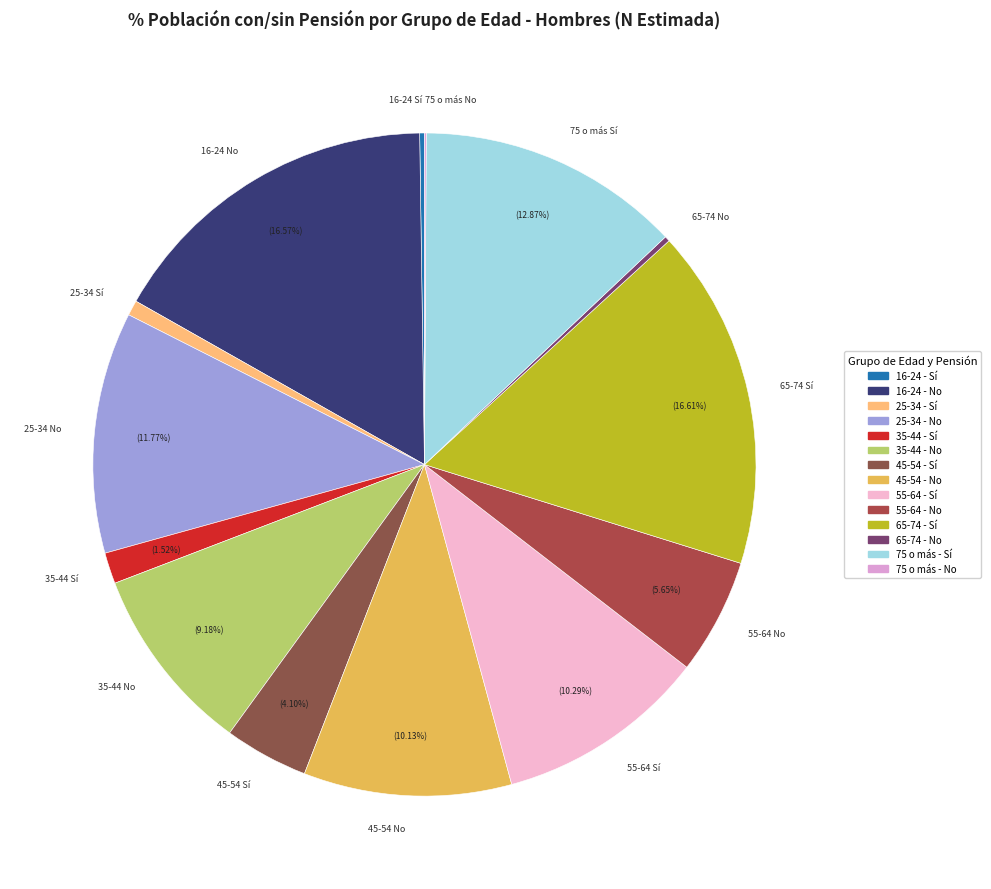

Does 25-34 Sí account for over 50% of the chart?

No